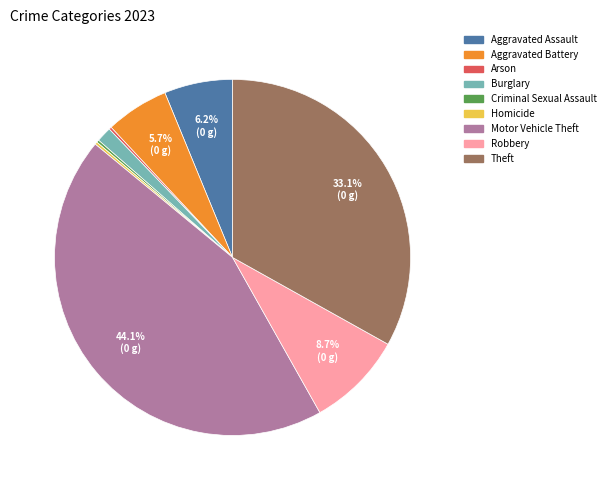

Between Burglary and Motor Vehicle Theft, which is larger?

Motor Vehicle Theft